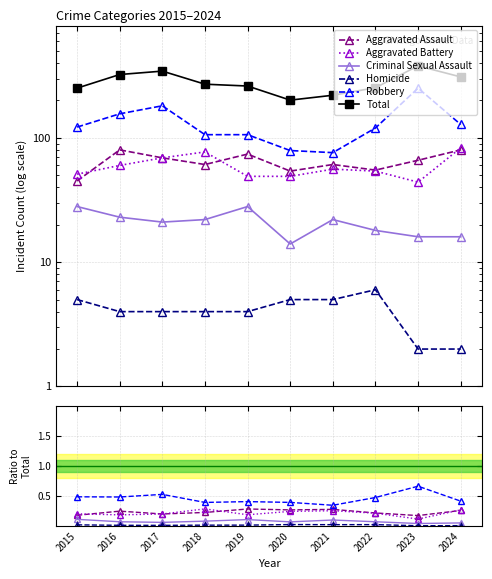

Count the number of data series in this chart.

6